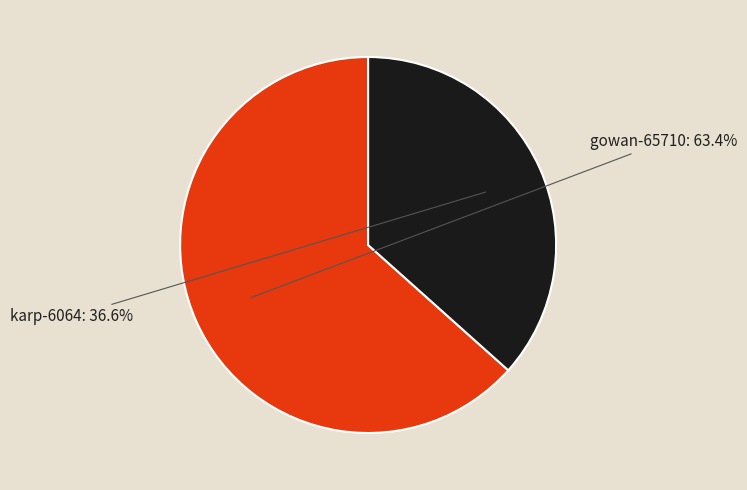

To the nearest percent, what percentage of the pie is karp-6064?

37%